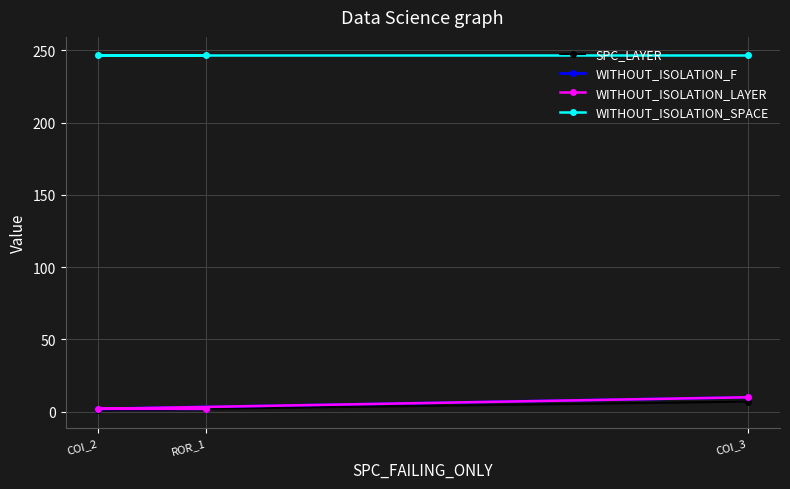

Between COI_2 and COI_3, which is larger?

COI_3